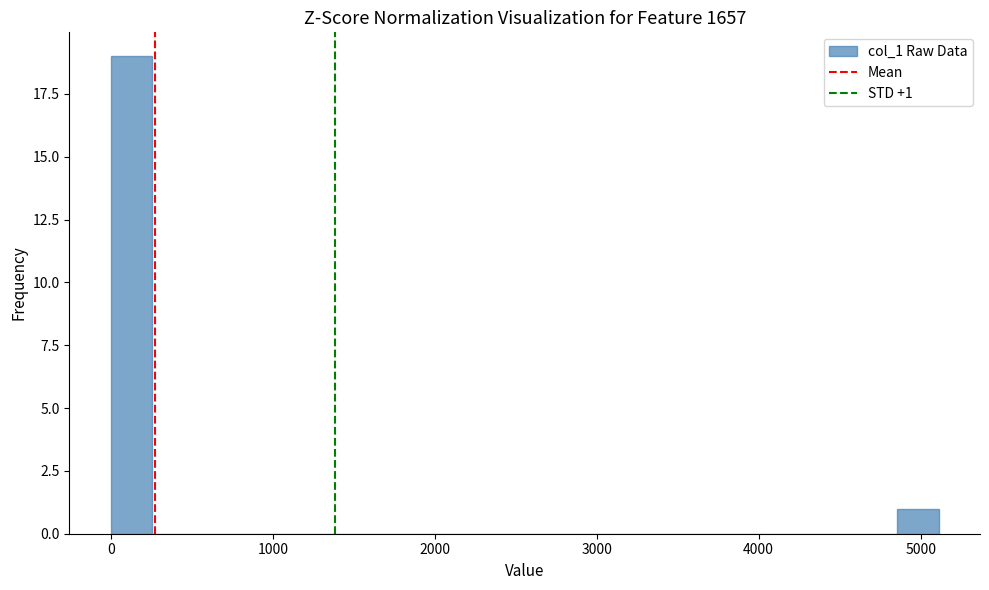

Read against the x-axis, roughly where is the centre of the tallest bar?

100